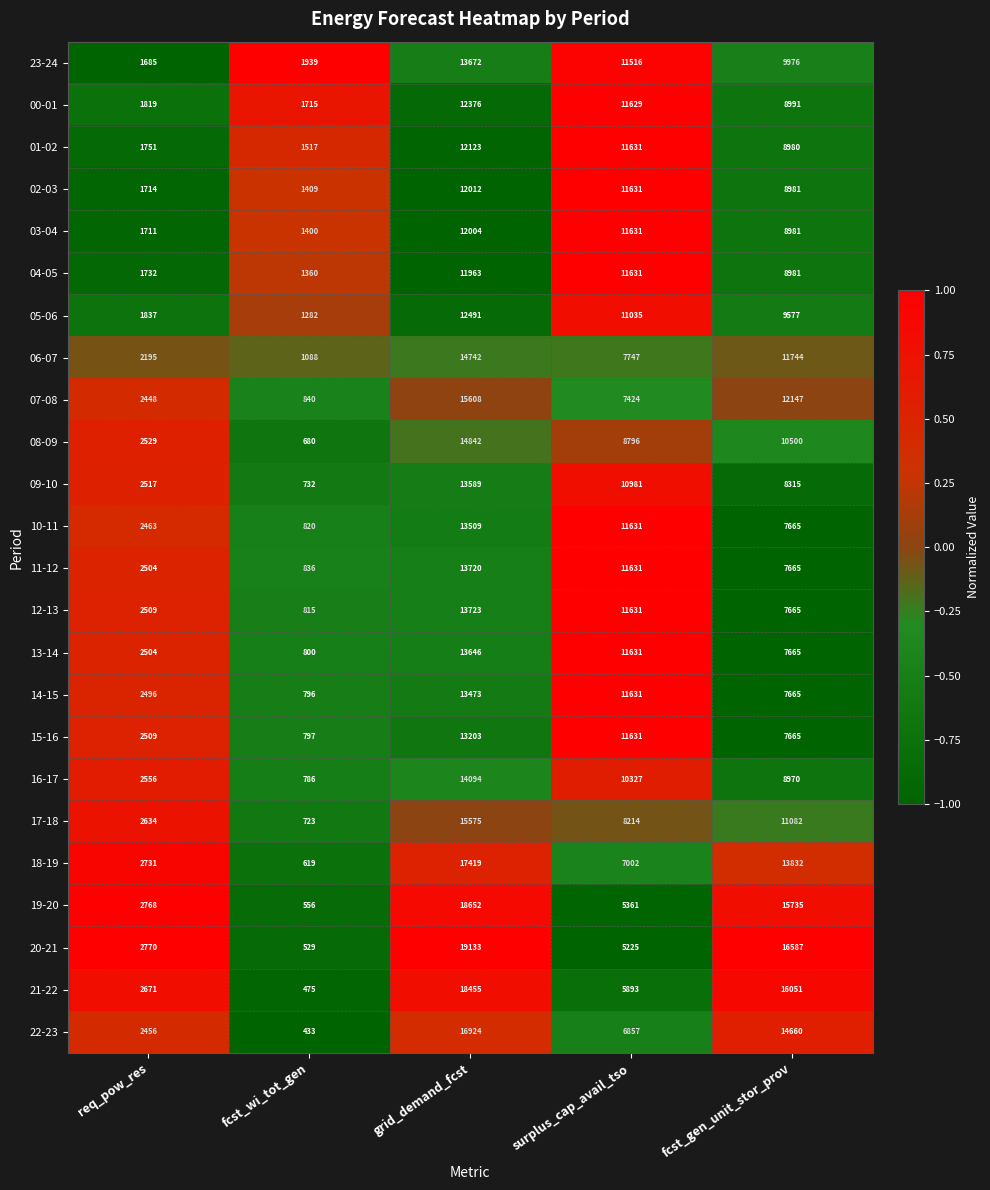

At which category is the sum across all series the highest?

grid_demand_fcst